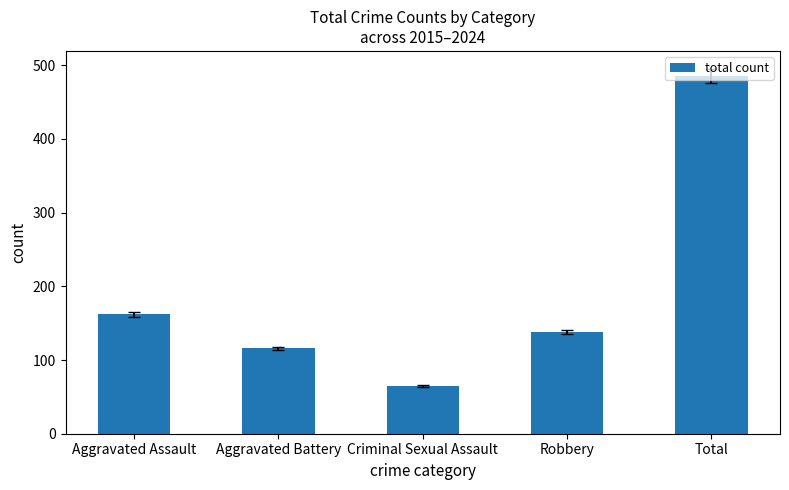

Are the bars grouped side by side (vs. stacked)?

No